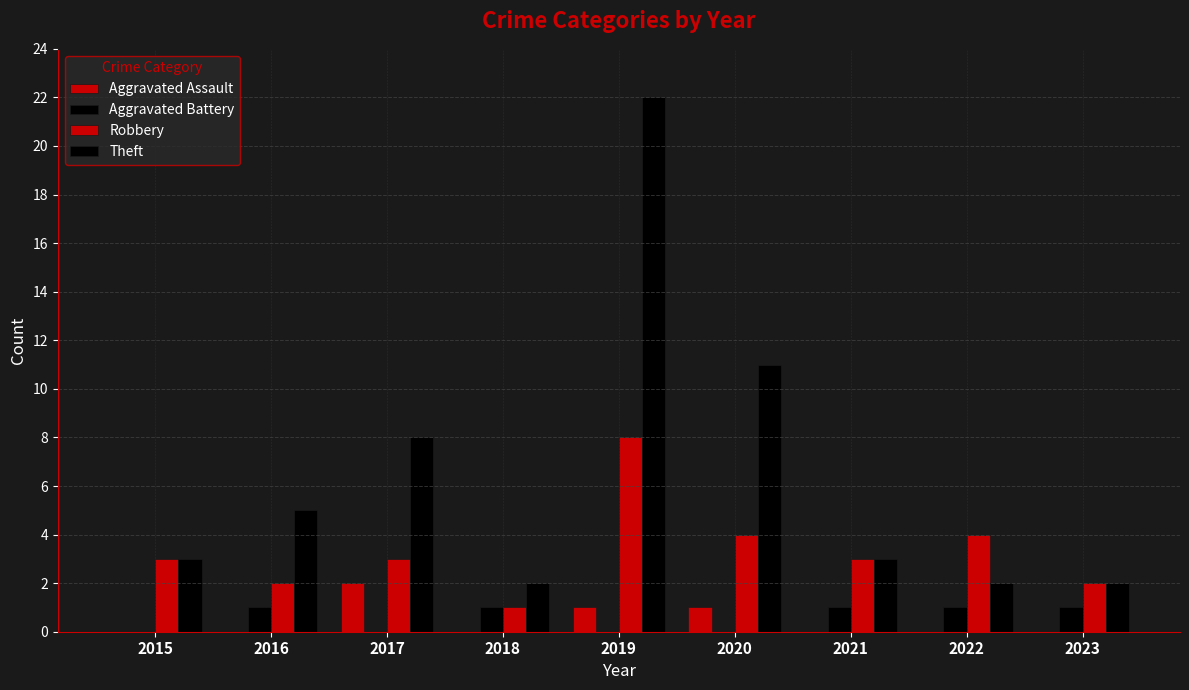

Rank the categories by Aggravated Battery value from lowest to highest.

2015, 2017, 2019, 2020, 2016, 2018, 2021, 2022, 2023